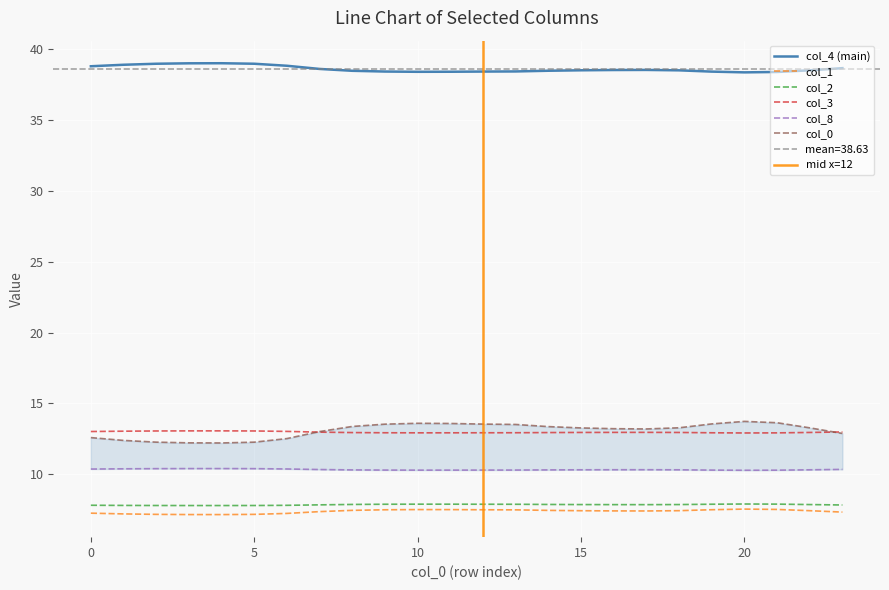

How many data points does each series have?

24